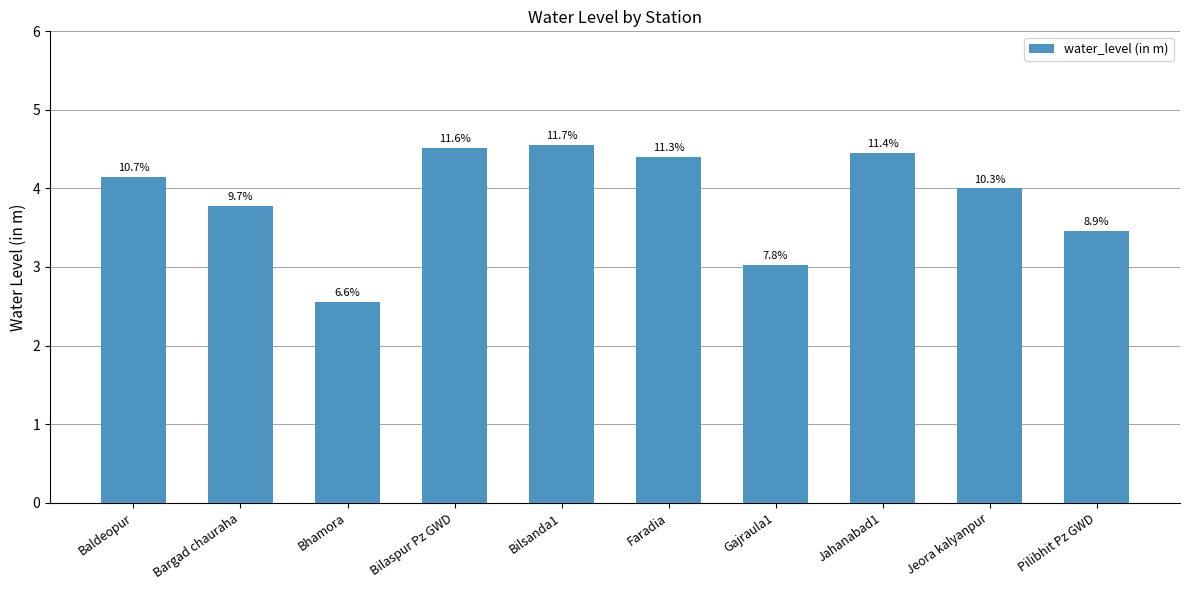

What is the label of the 10th bar from the left?

Pilibhit Pz GWD